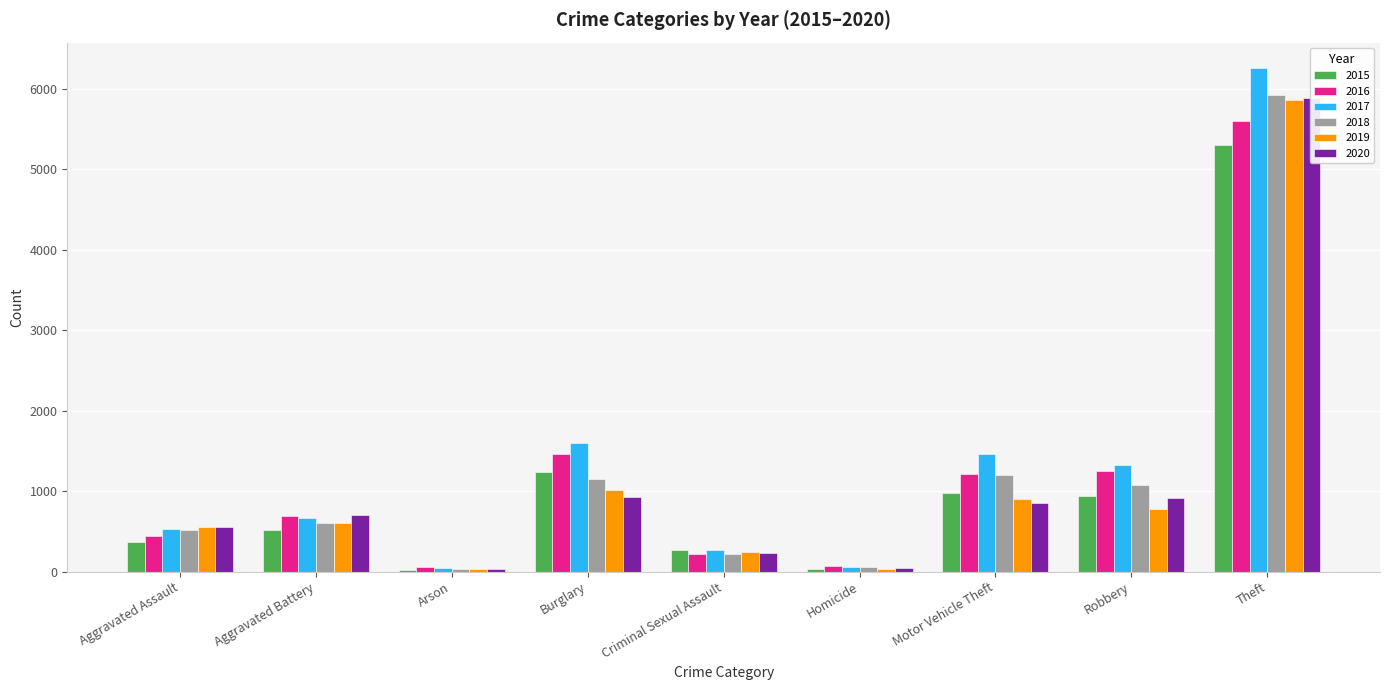

Reading right to left, what are all the values shown in this chart?

2015: Theft=5293	Robbery=942	Motor Vehicle Theft=972	Homicide=37	Criminal Sexual Assault=264	Burglary=1241	Arson=23	Aggravated Battery=515	Aggravated Assault=372
2016: Theft=5600	Robbery=1253	Motor Vehicle Theft=1211	Homicide=72	Criminal Sexual Assault=223	Burglary=1465	Arson=52	Aggravated Battery=686	Aggravated Assault=438
2017: Theft=6257	Robbery=1329	Motor Vehicle Theft=1459	Homicide=61	Criminal Sexual Assault=264	Burglary=1598	Arson=46	Aggravated Battery=668	Aggravated Assault=531
2018: Theft=5924	Robbery=1078	Motor Vehicle Theft=1206	Homicide=56	Criminal Sexual Assault=225	Burglary=1153	Arson=34	Aggravated Battery=603	Aggravated Assault=516
2019: Theft=5860	Robbery=782	Motor Vehicle Theft=898	Homicide=31	Criminal Sexual Assault=240	Burglary=1009	Arson=29	Aggravated Battery=603	Aggravated Assault=558
2020: Theft=5885	Robbery=910	Motor Vehicle Theft=858	Homicide=49	Criminal Sexual Assault=232	Burglary=922	Arson=29	Aggravated Battery=709	Aggravated Assault=549